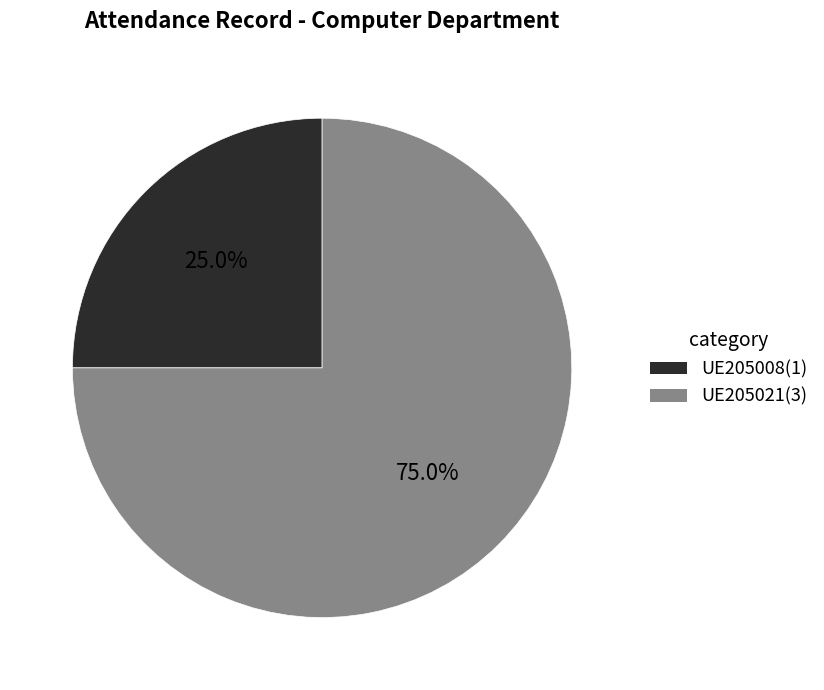

True or false: UE205021 accounts for 75% of the total.

True